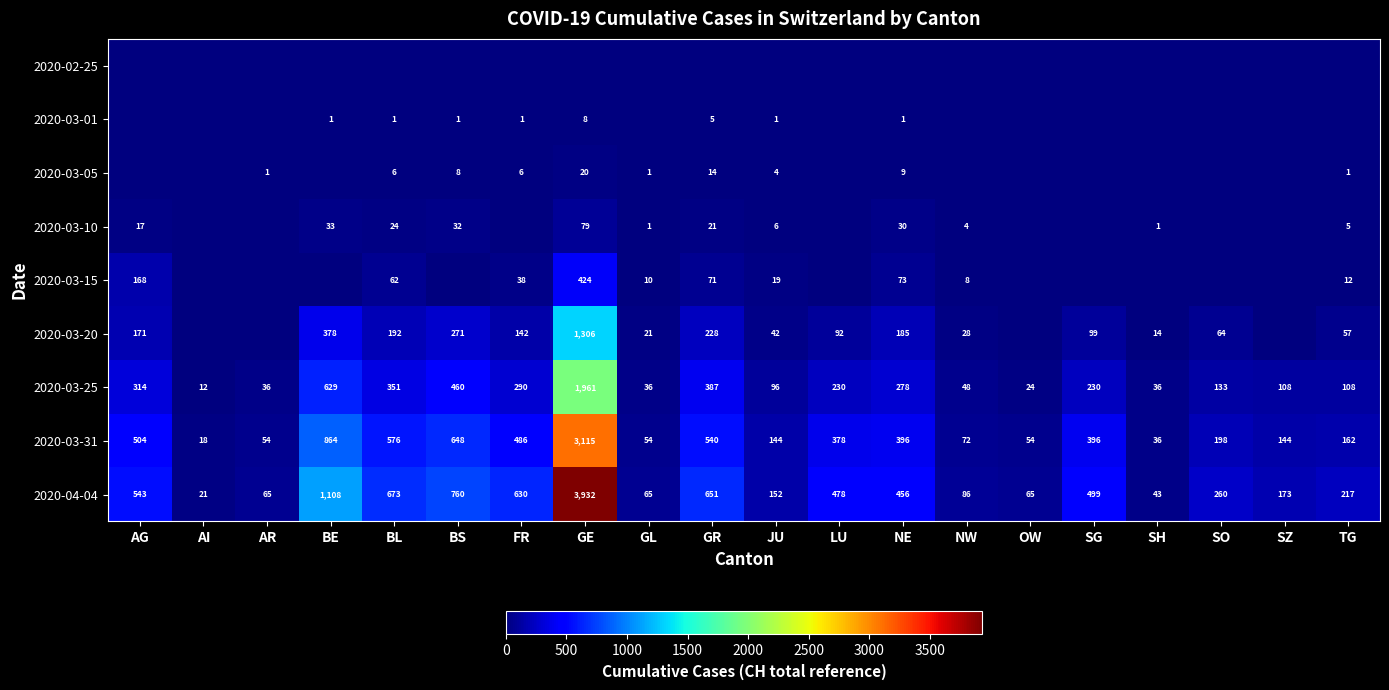

The value of 2020-03-31 at BE is 864. True or false?

True